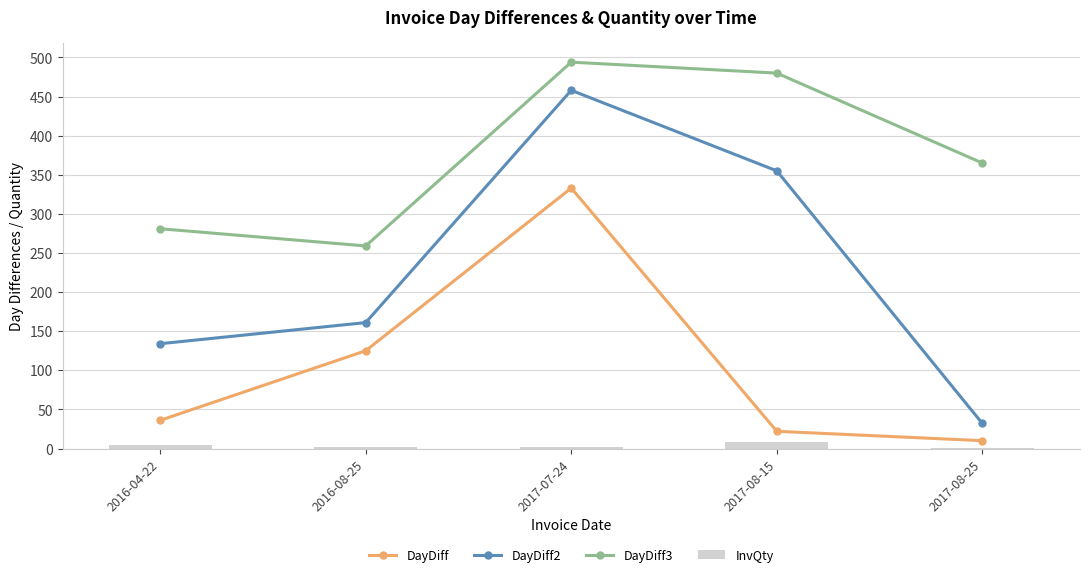

What are all the series names shown in the legend?

DayDiff, DayDiff2, DayDiff3, InvQty